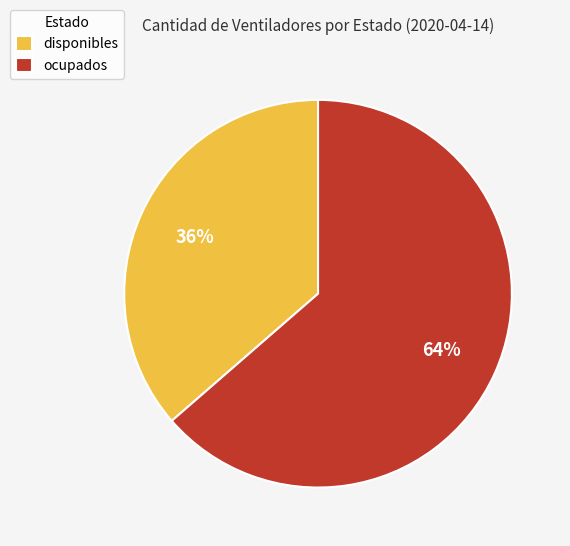

Is the sum of ocupados and disponibles greater than half?

Yes